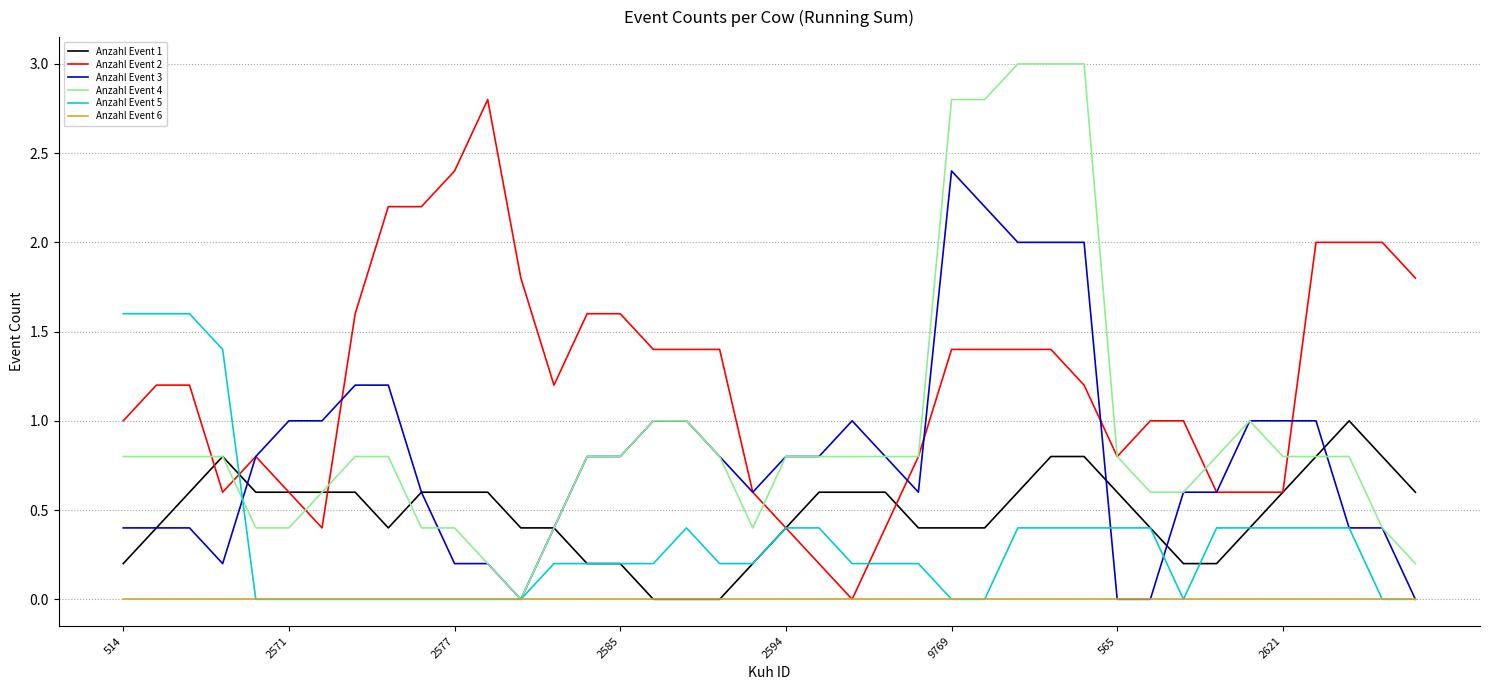

Count the Anzahl Event 1 values in the range 0 to 1.

40